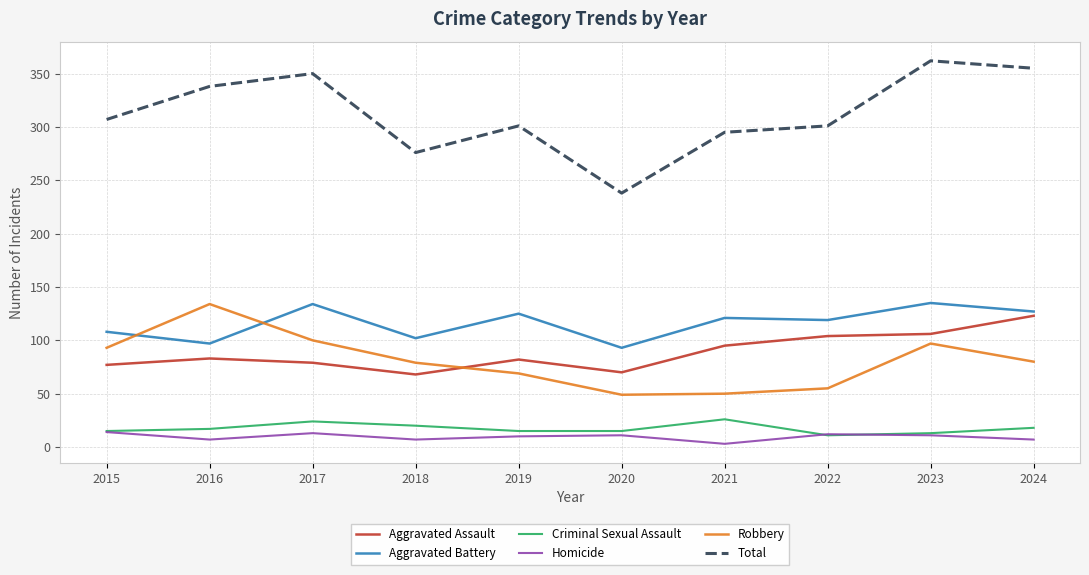

What is the difference between the second highest and minimum values in the Total series?

117